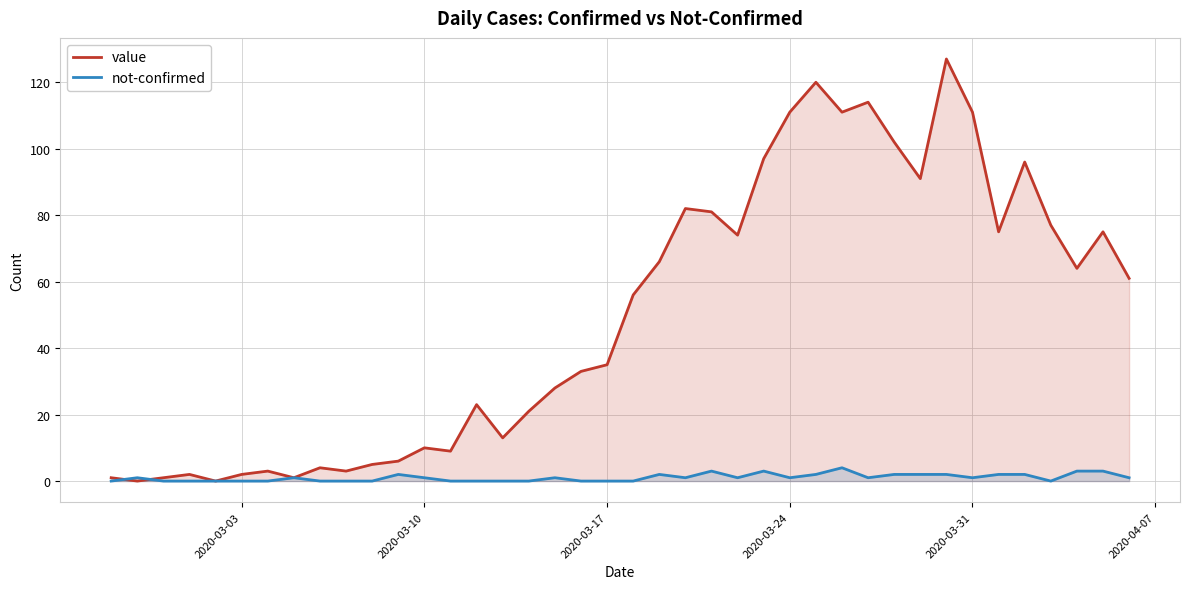

Which series has the largest range (max minus min)?

value